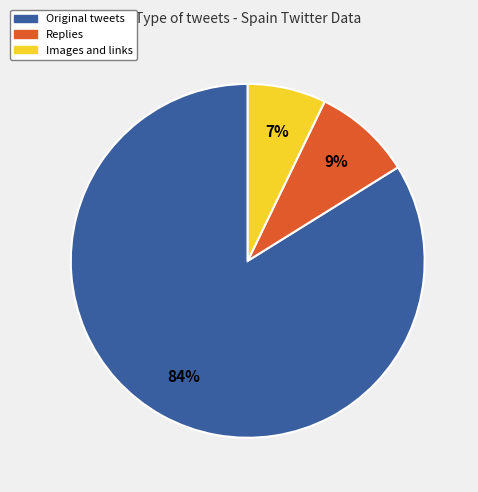

Which has a higher value, Images and links or Original tweets?

Original tweets